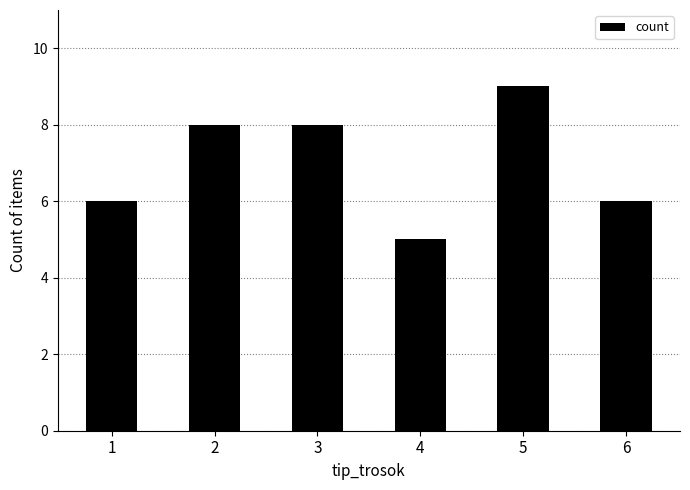

What is the approximate value at 3?

8